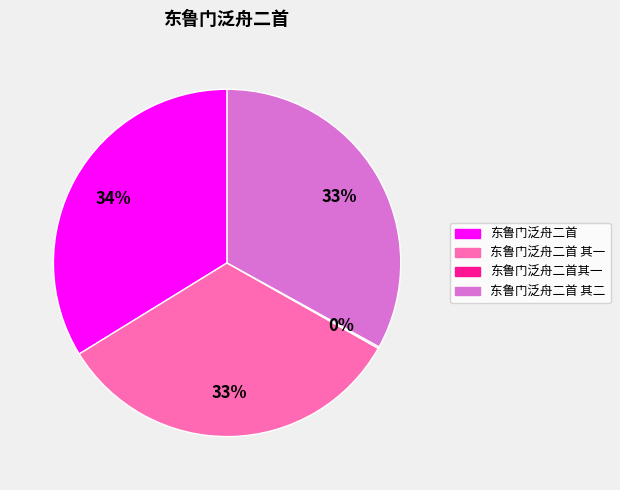

Is it true that 东鲁门泛舟二首 其一 is 33% of the pie?

True